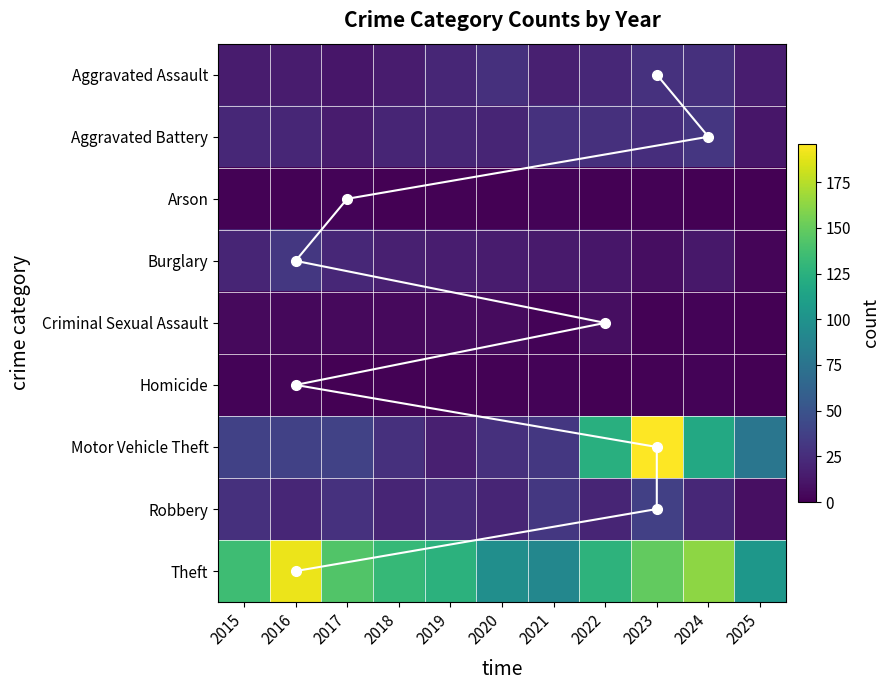

True or false: Aggravated Assault has a value of 15 at 2016.

True